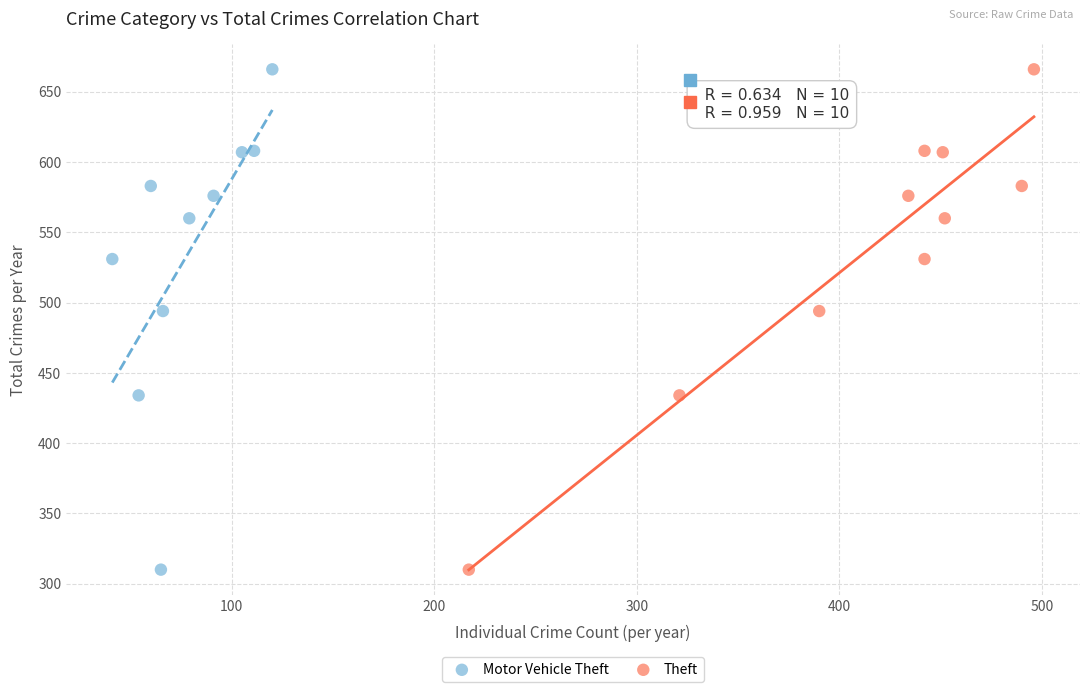

What are all the series names shown in the legend?

Motor Vehicle Theft, Theft